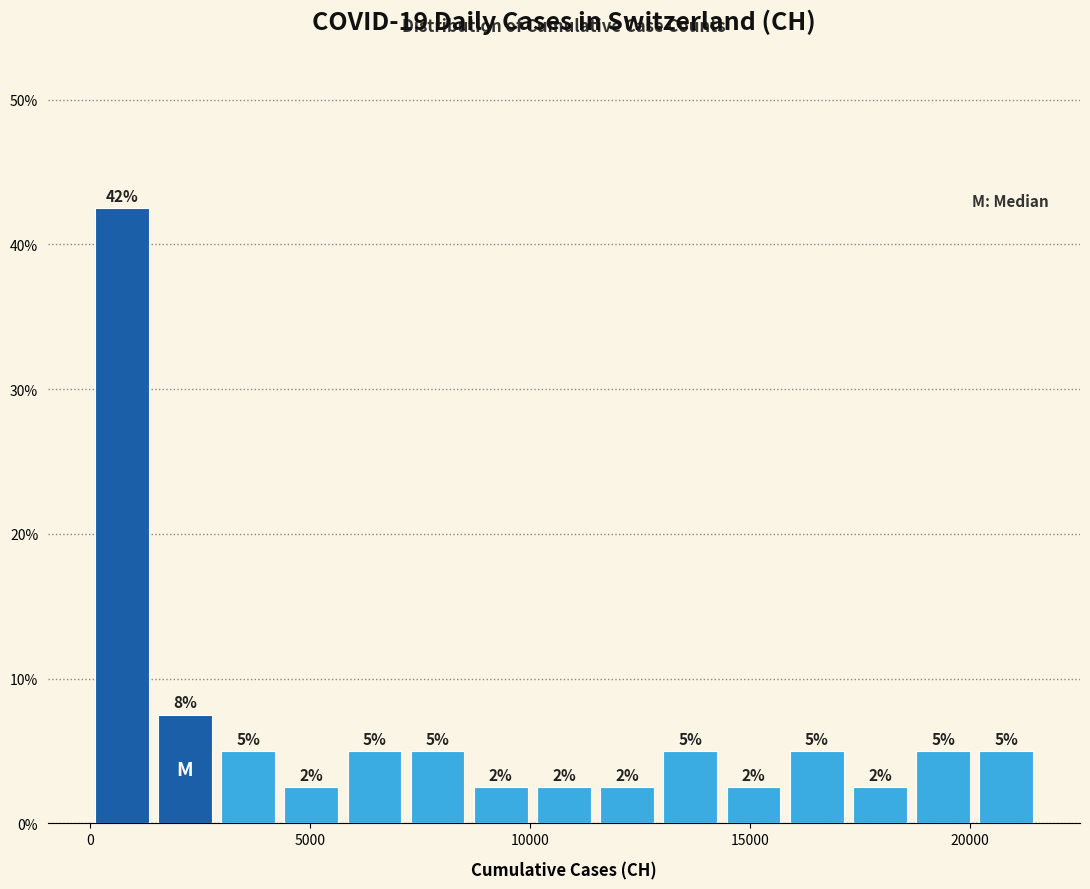

Read against the x-axis, roughly where is the centre of the tallest bar?

500